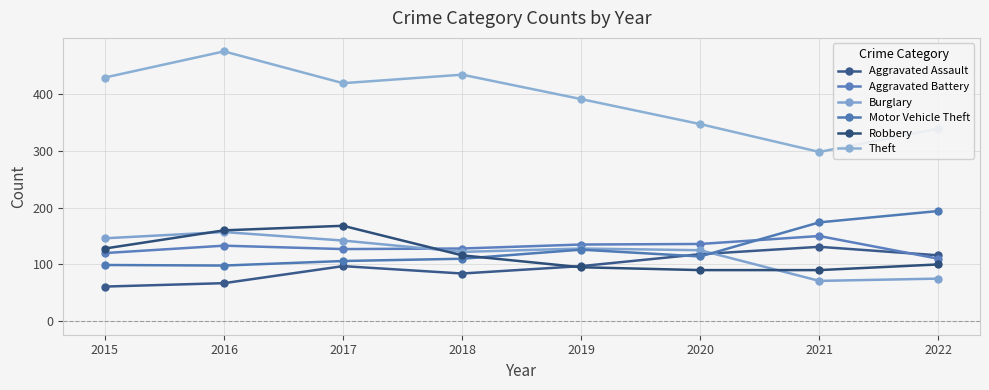

How many categories are shown in the chart?

8